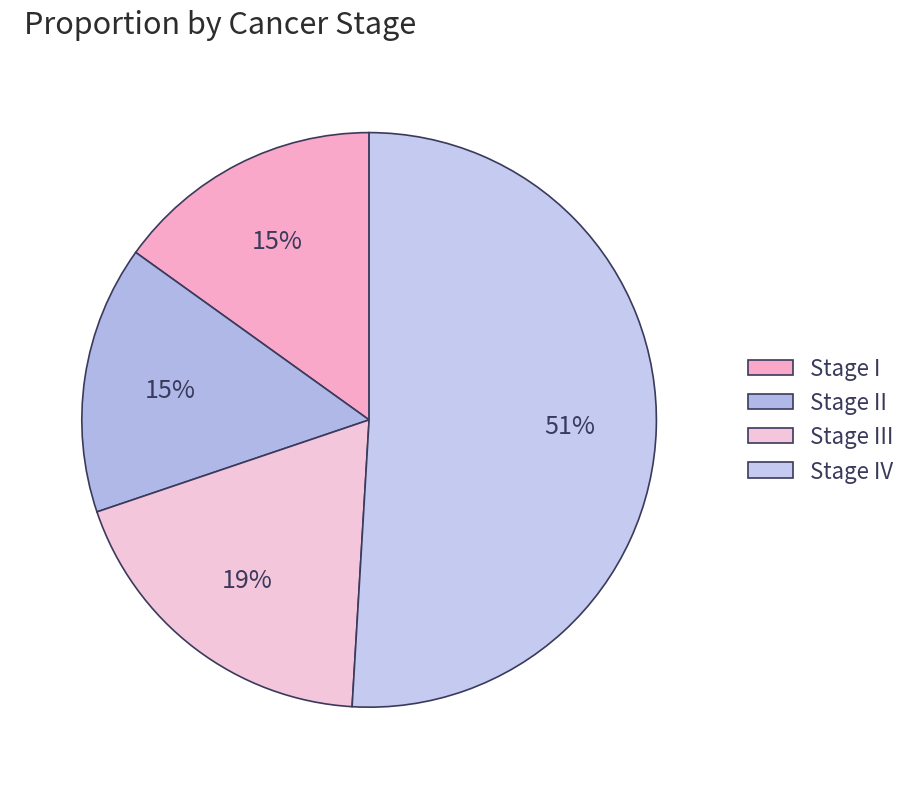

How many segments does this pie chart have?

4